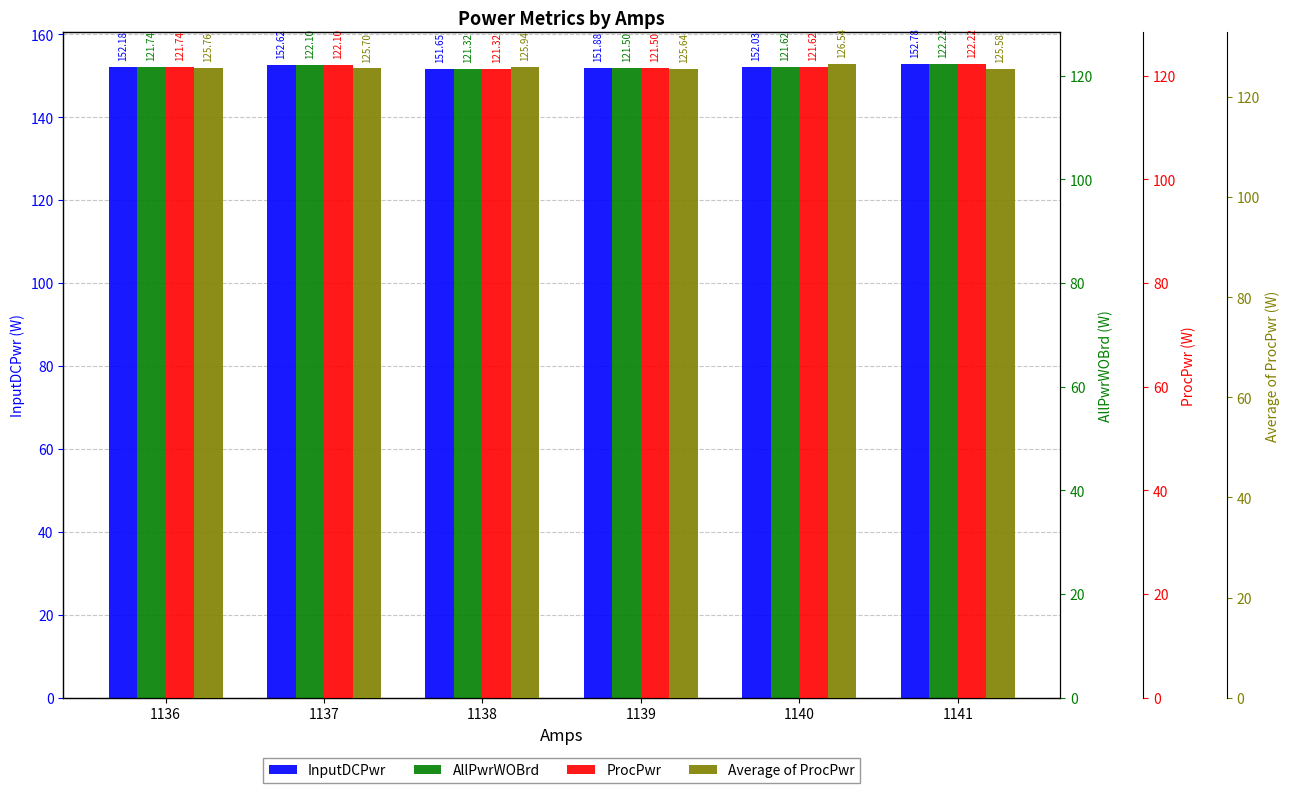

What is the spread (max minus min) of values at 1140?

30.4